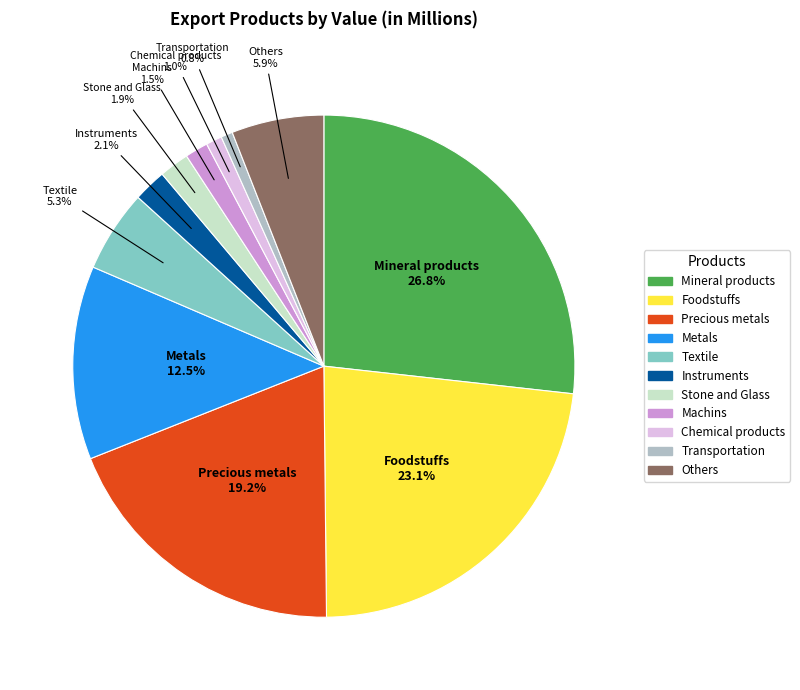

Is it true that Transportation is 11% of the pie?

False